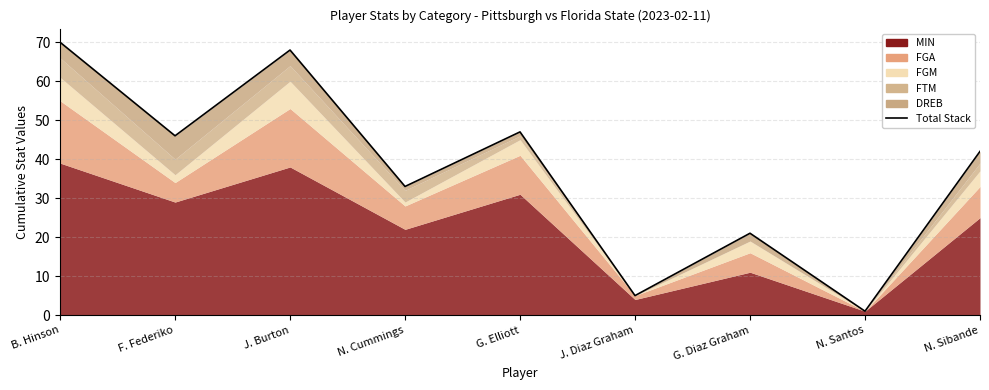

How many lines are shown in the chart?

1